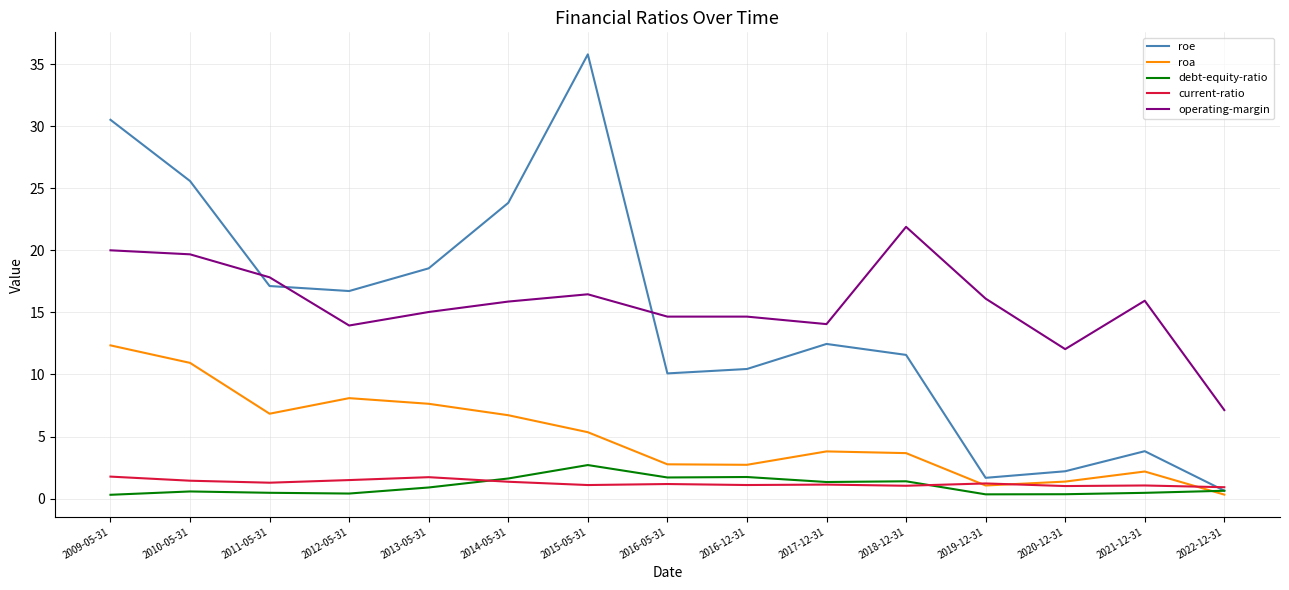

Rank the series by their maximum value, from lowest to highest.

current-ratio, debt-equity-ratio, roa, operating-margin, roe